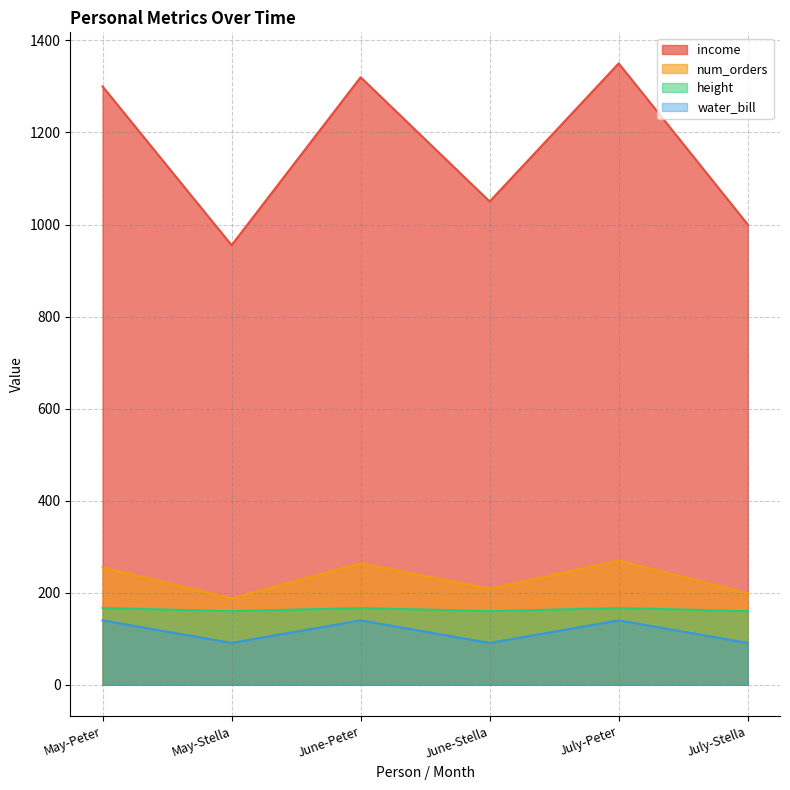

True or false: income has a value of 1300 at May-Peter.

True